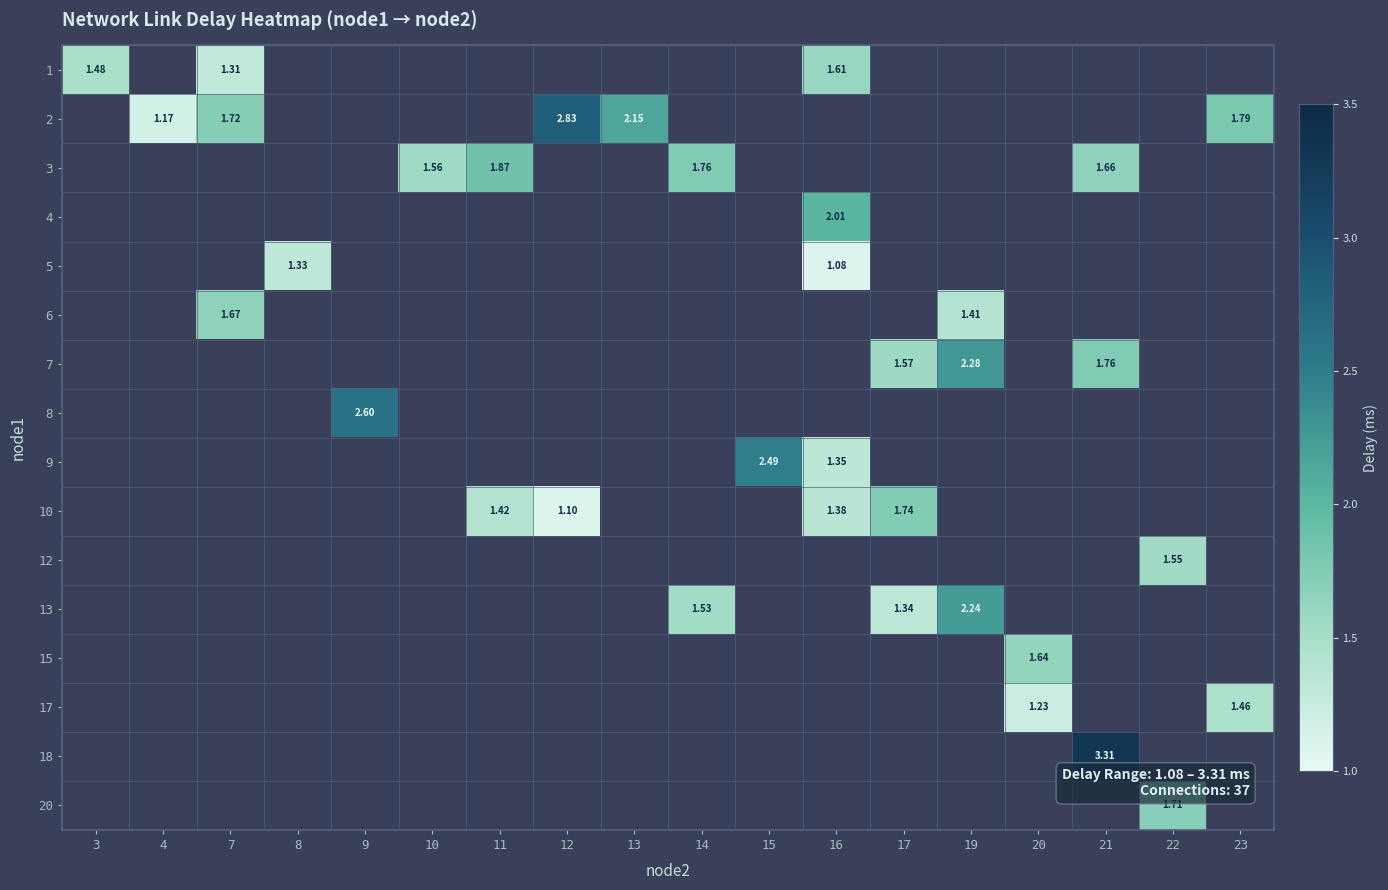

At which label does 3 first exceed 1?

10